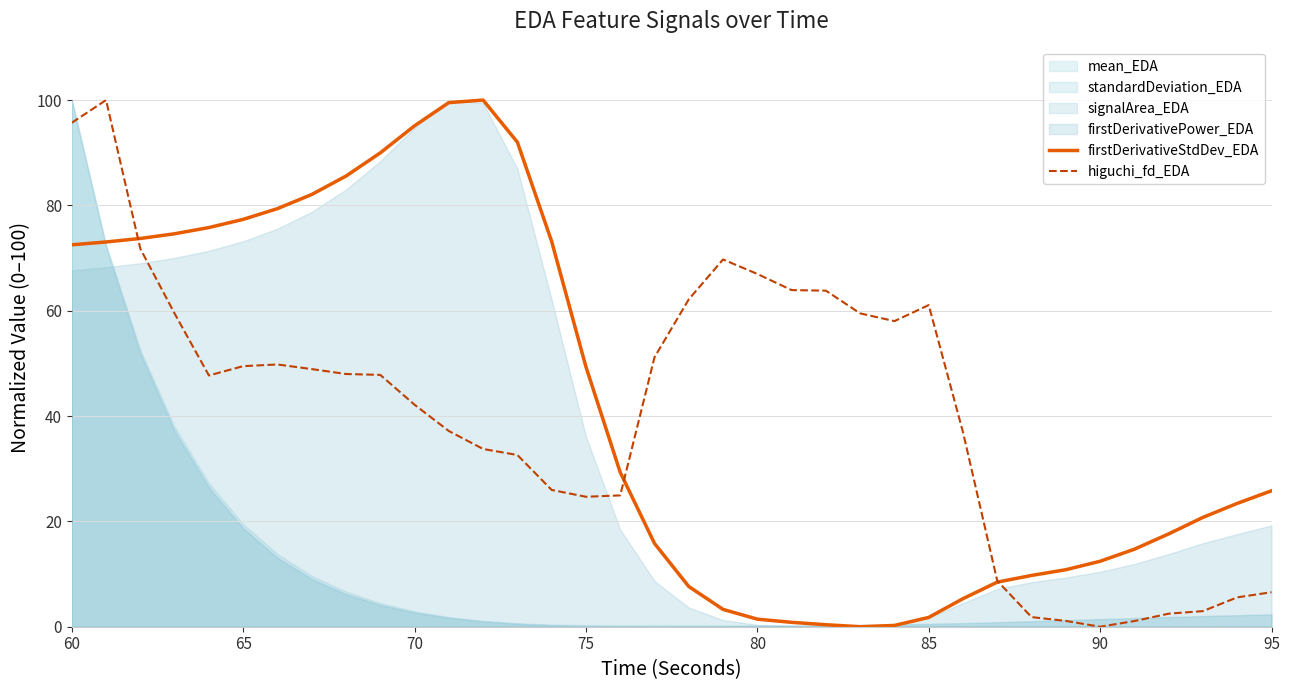

At which label is firstDerivativeStdDev_EDA closest to 50?

75